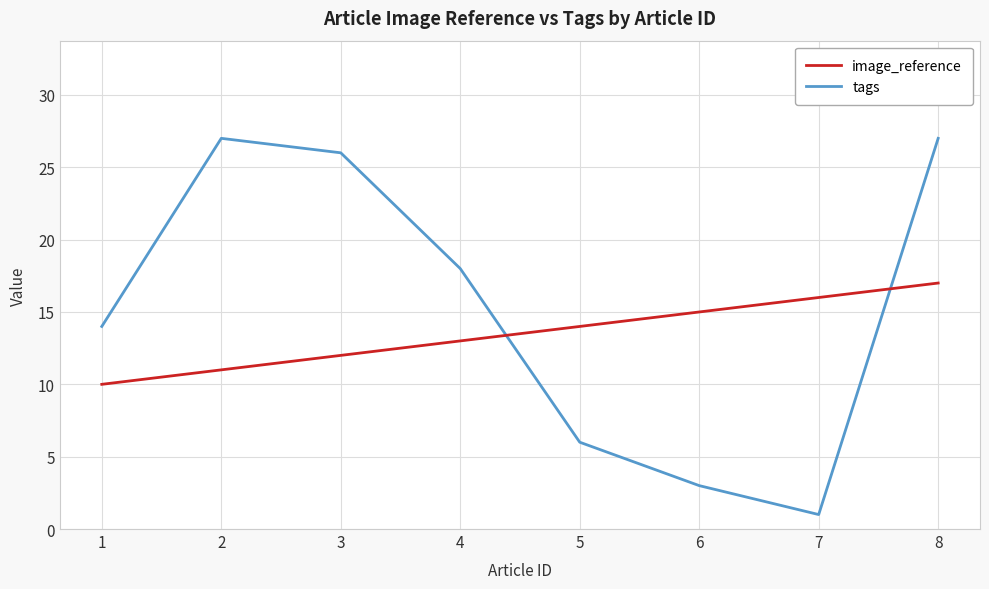

Reading left to right, transcribe all the data shown in this chart.

image_reference: 10	11	12	13	14	15	16	17
tags: 14	27	26	18	6	3	1	27